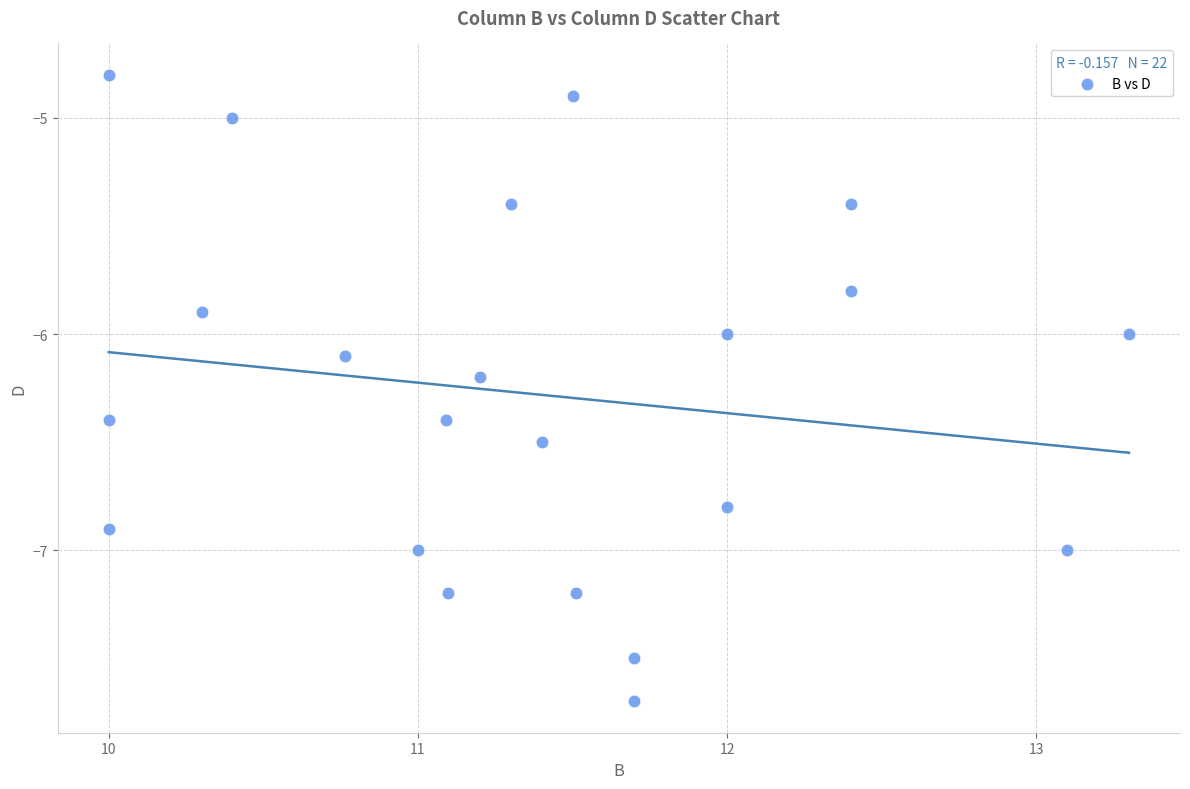

What is the range of X values (max minus min)?

3.3